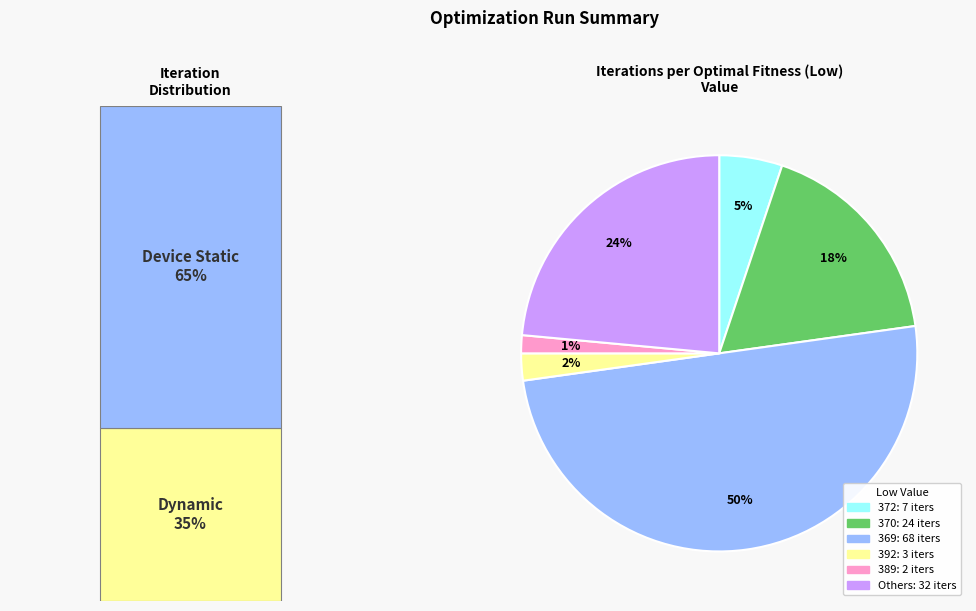

Is there a majority slice in this chart?

No